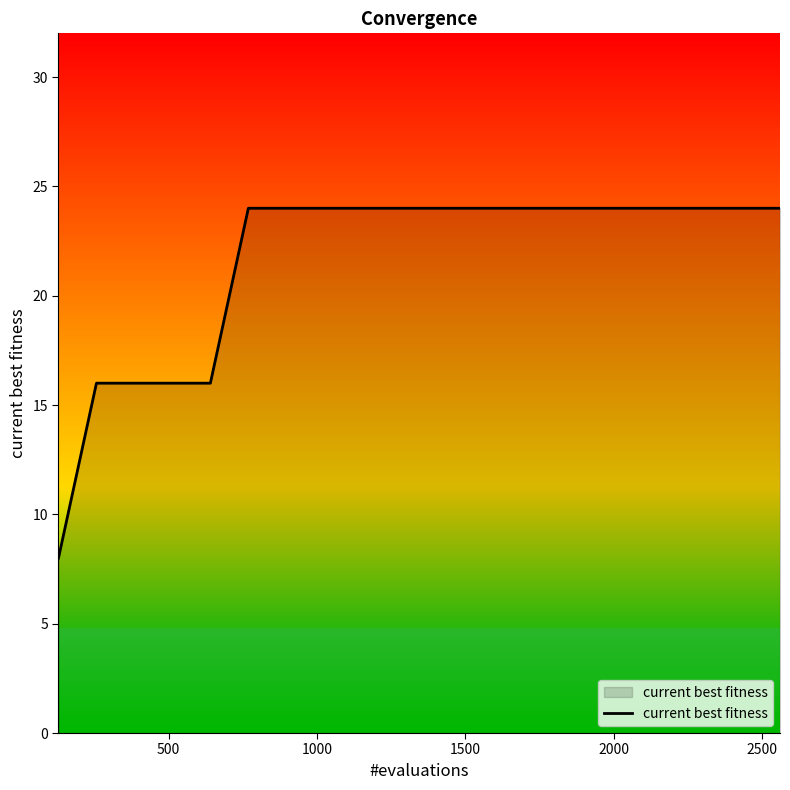

Count the number of categories in the chart.

20